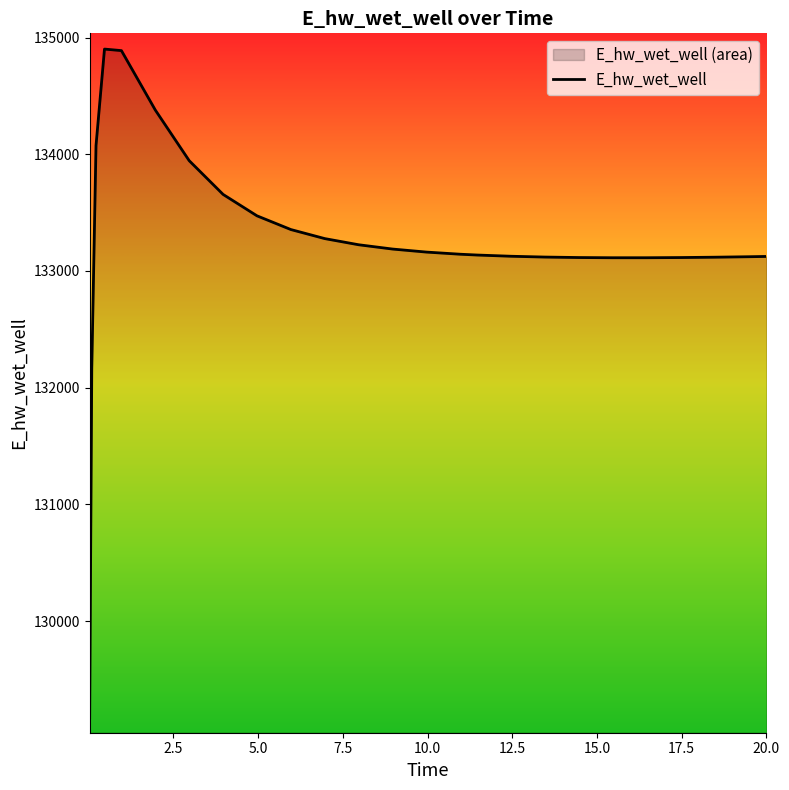

What is the smallest value displayed?

129172.2